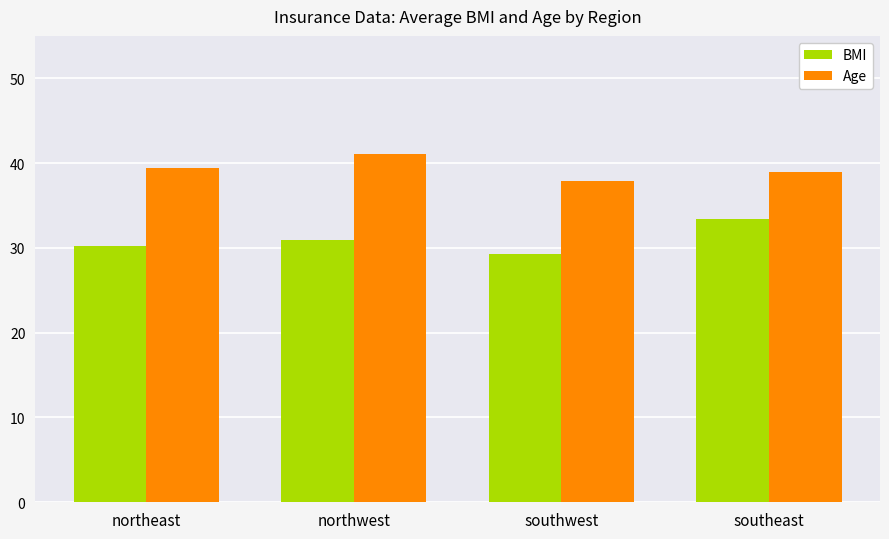

Rank the series by their average value, from lowest to highest.

BMI, Age